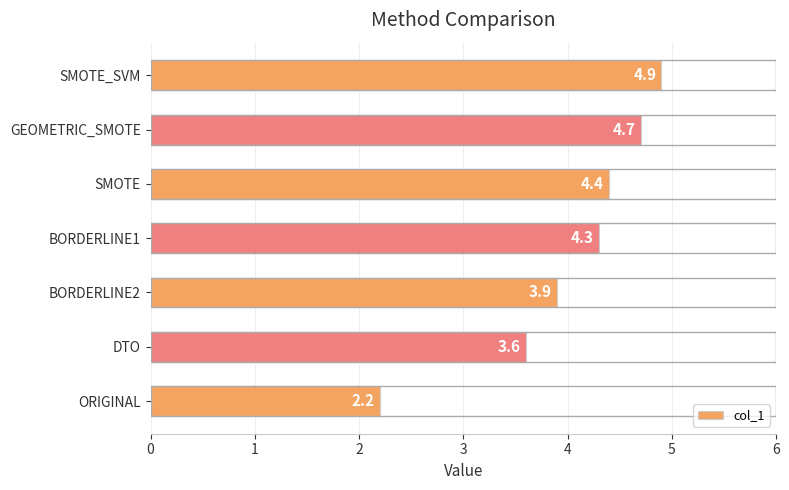

The chart shows a value of 6.5 at SMOTE. True or false?

False